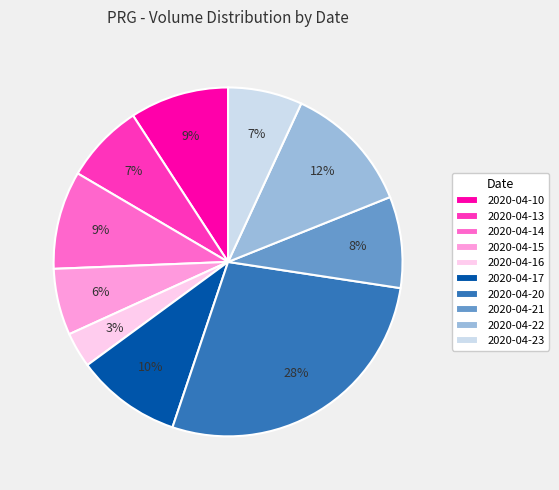

Do 2020-04-17 and 2020-04-14 together represent more than half of the pie?

No